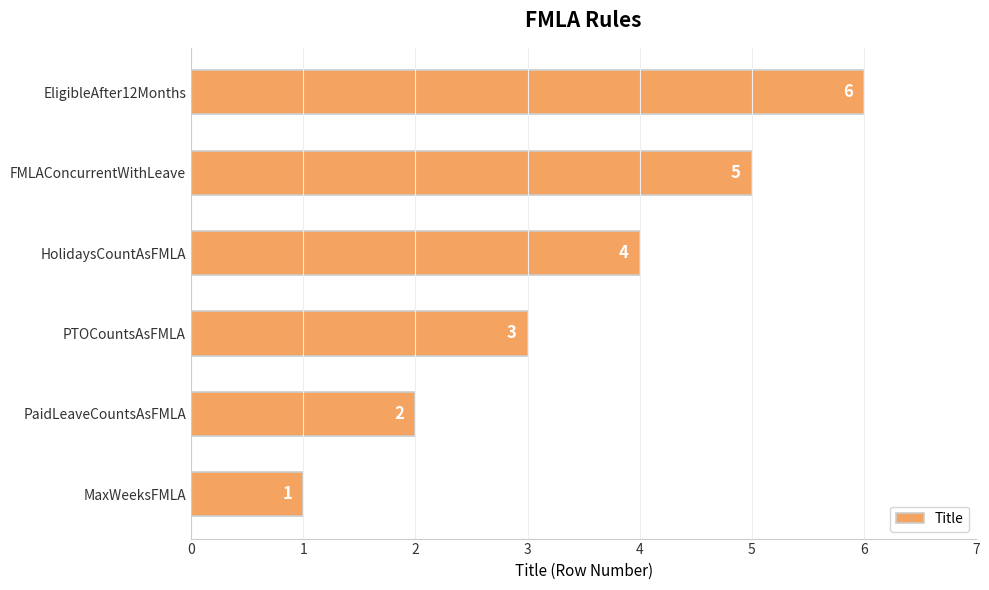

How many values are between 2 and 5?

4